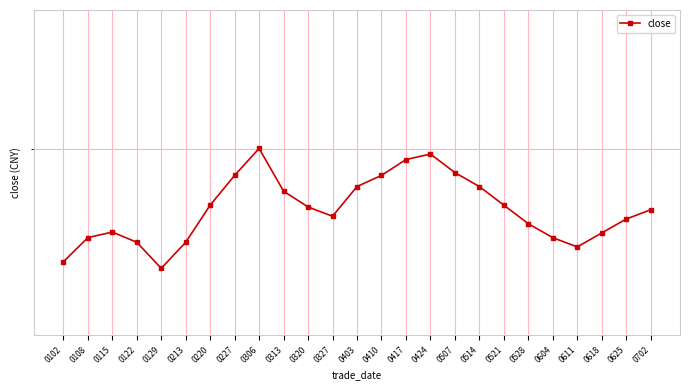

Where is the data nearest to the value 4?

0122